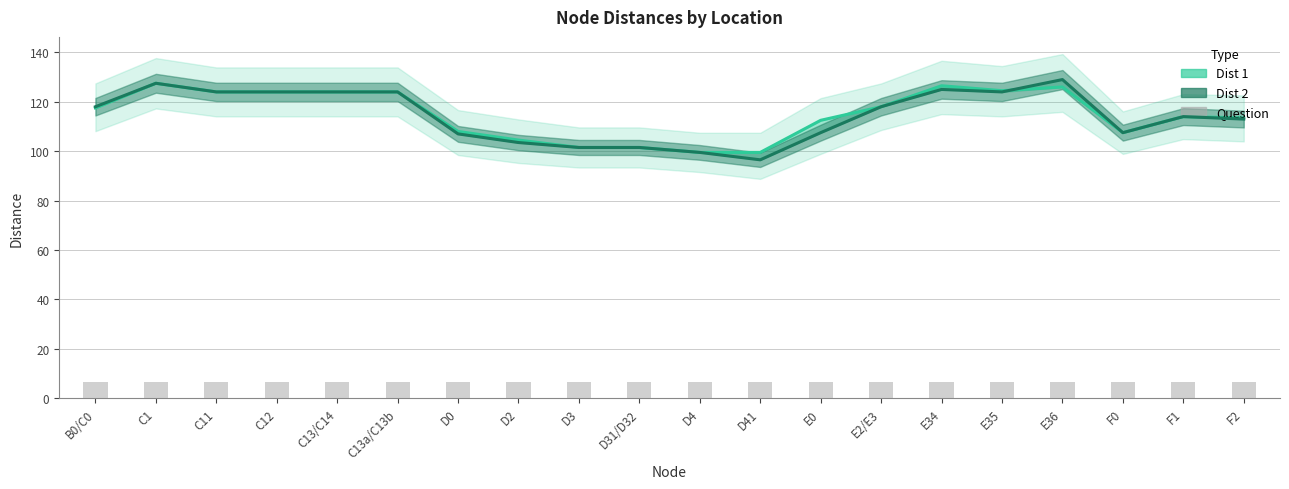

List the series in order of their peak value, highest first.

Dist 2, Dist 1, Question